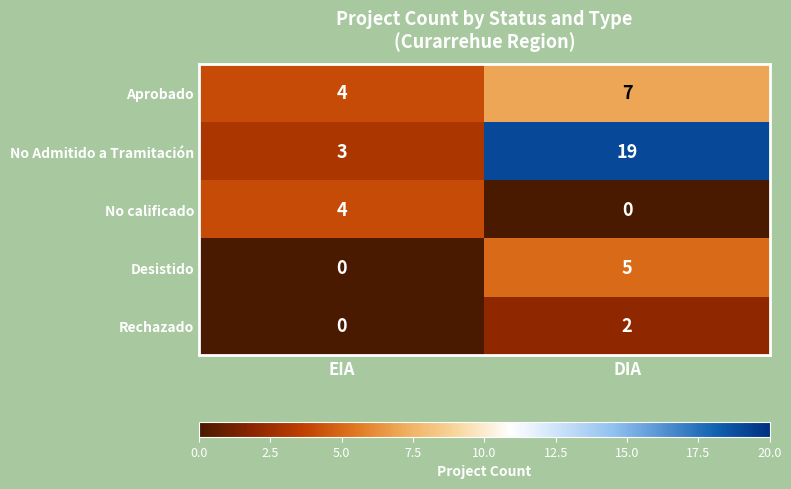

Rank the series at DIA from highest to lowest value.

No Admitido a Tramitación, Aprobado, Desistido, Rechazado, No calificado